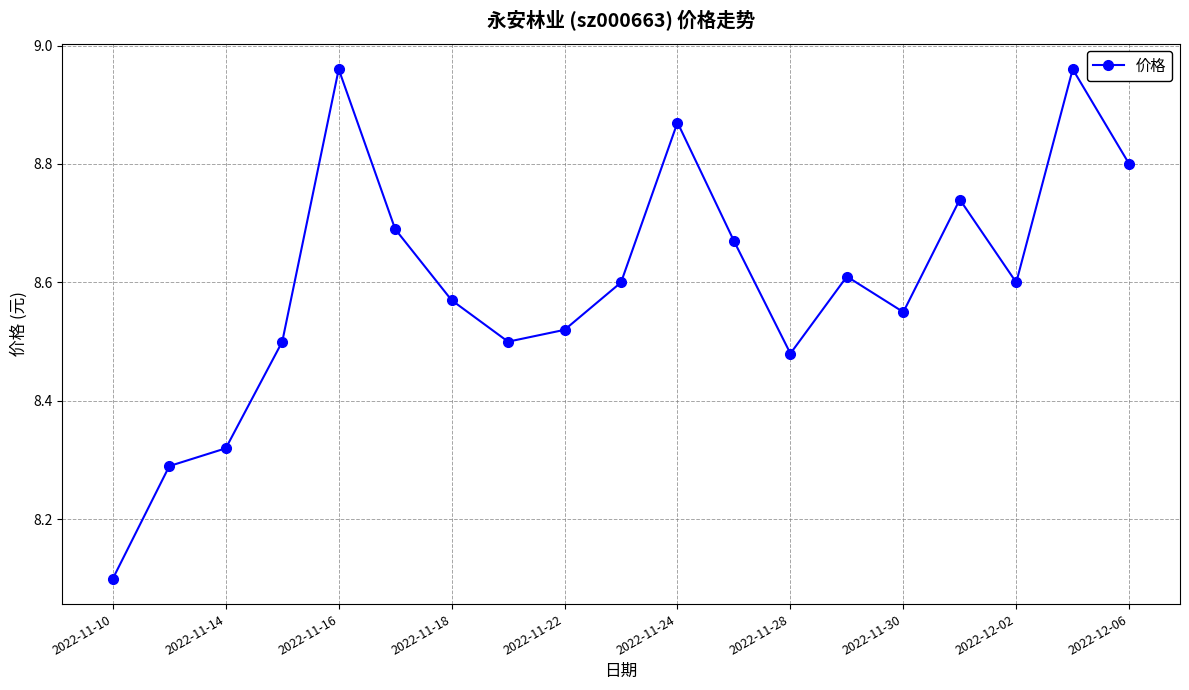

True or false: there are more than 0 points higher than both neighbors.

True